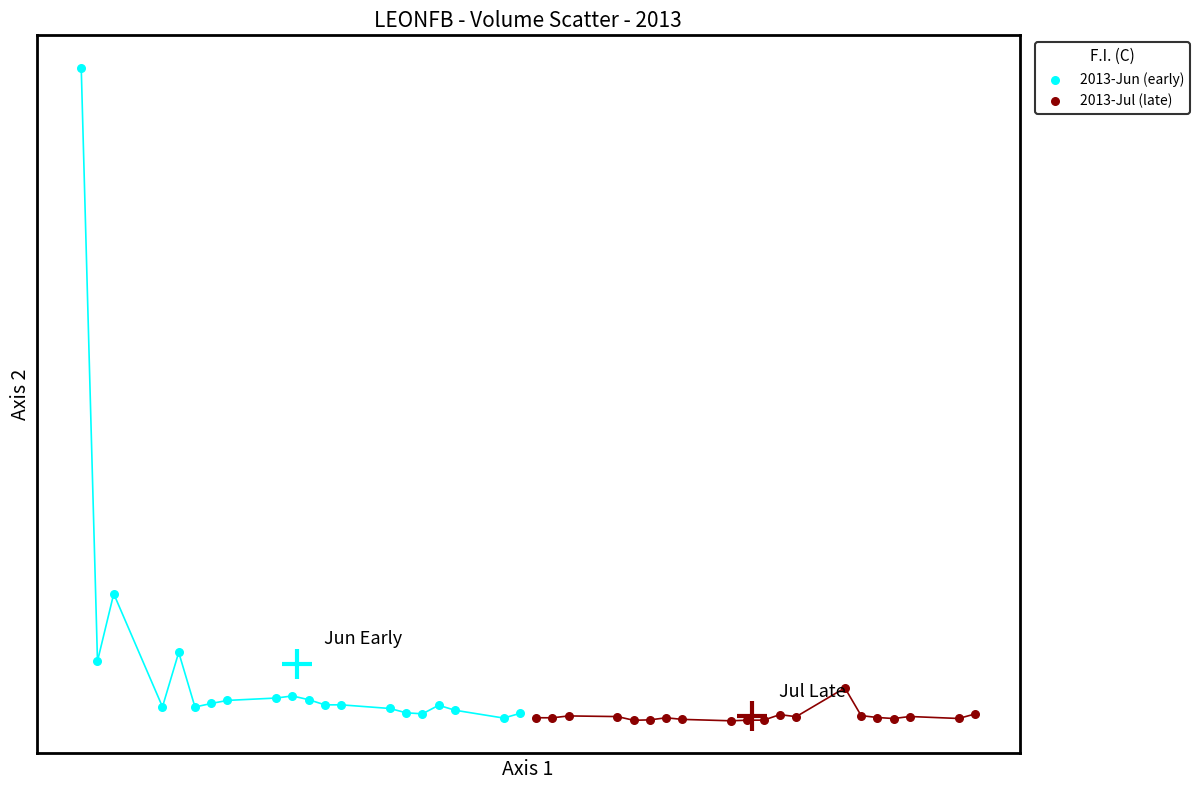

What are all the series names shown in the legend?

2013-Jun (early), 2013-Jul (late)